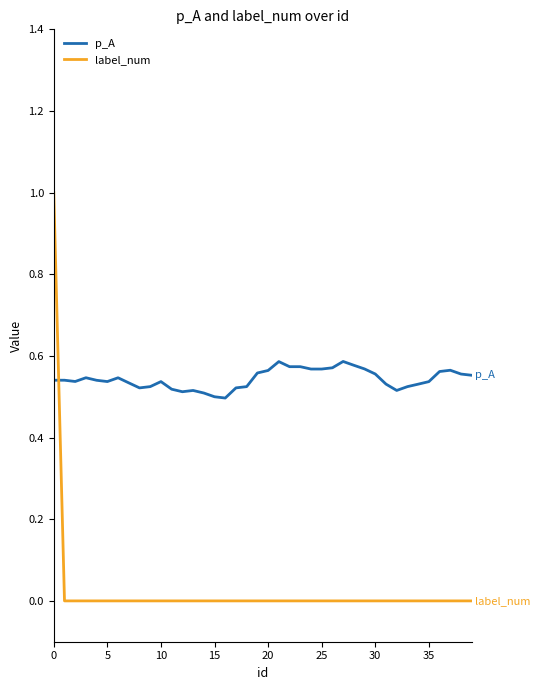

Does the chart display data point markers on the line(s)?

No